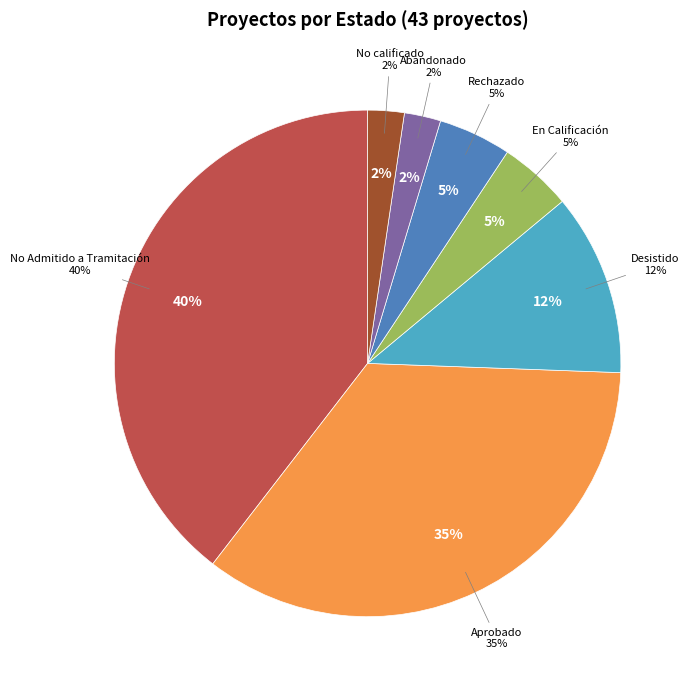

Which slice is the largest?

No Admitido a Tramitación